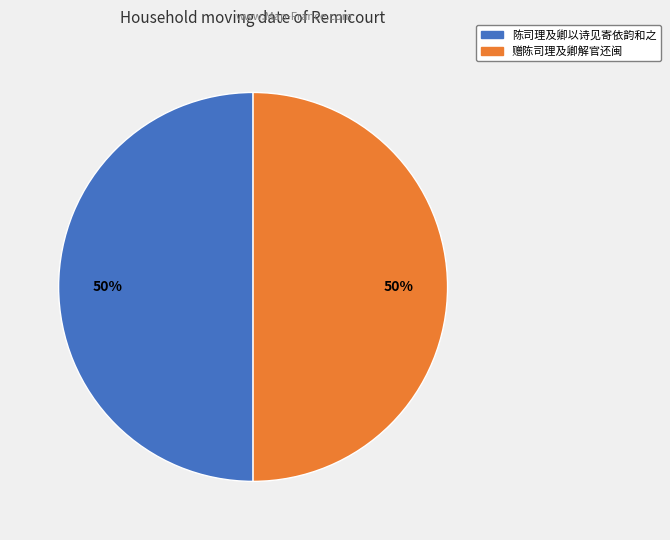

Do 赠陈司理及卿解官还闽 and 陈司理及卿以诗见寄依韵和之 together represent more than half of the pie?

Yes